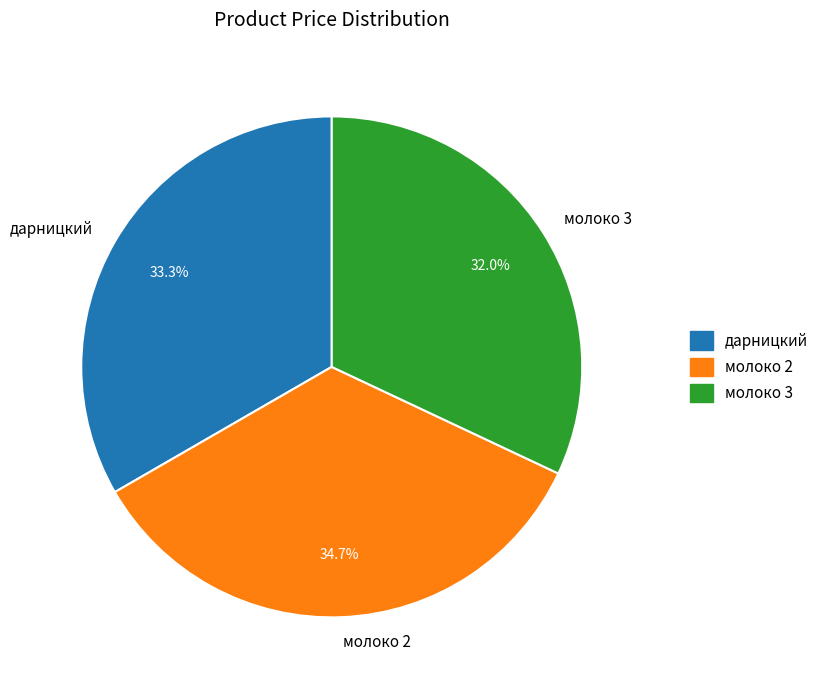

What is the largest slice in the pie chart?

молоко 2